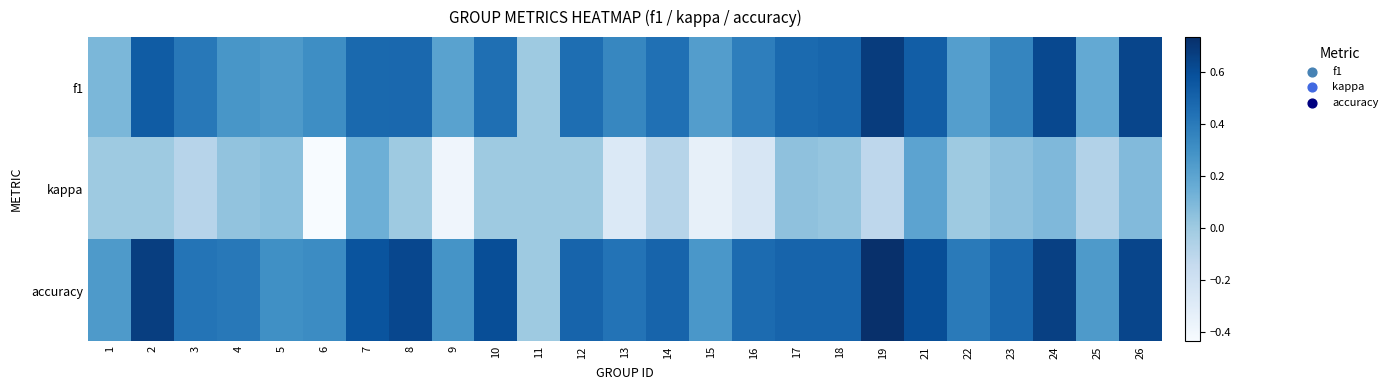

Reading left to right, extract all data points from this chart.

f1: 1=0.1	2=0.5	3=0.4	4=0.3	5=0.3	6=0.3	7=0.5	8=0.5	9=0.2	10=0.5	11=0.0	12=0.5	13=0.3	14=0.4	15=0.2	16=0.4	17=0.5	18=0.5	19=0.7	21=0.5	22=0.2	23=0.3	24=0.6	25=0.2	26=0.6
kappa: 1=0.0	2=0.0	3=-0.1	4=0.0	5=0.1	6=-0.4	7=0.1	8=0.0	9=-0.4	10=0.0	11=0.0	12=0.0	13=-0.3	14=-0.1	15=-0.3	16=-0.2	17=0.0	18=0.0	19=-0.1	21=0.2	22=0.0	23=0.1	24=0.1	25=-0.1	26=0.1
accuracy: 1=0.2	2=0.7	3=0.4	4=0.4	5=0.3	6=0.3	7=0.6	8=0.6	9=0.3	10=0.6	11=0.0	12=0.5	13=0.4	14=0.5	15=0.3	16=0.5	17=0.5	18=0.5	19=0.7	21=0.6	22=0.4	23=0.5	24=0.7	25=0.2	26=0.6